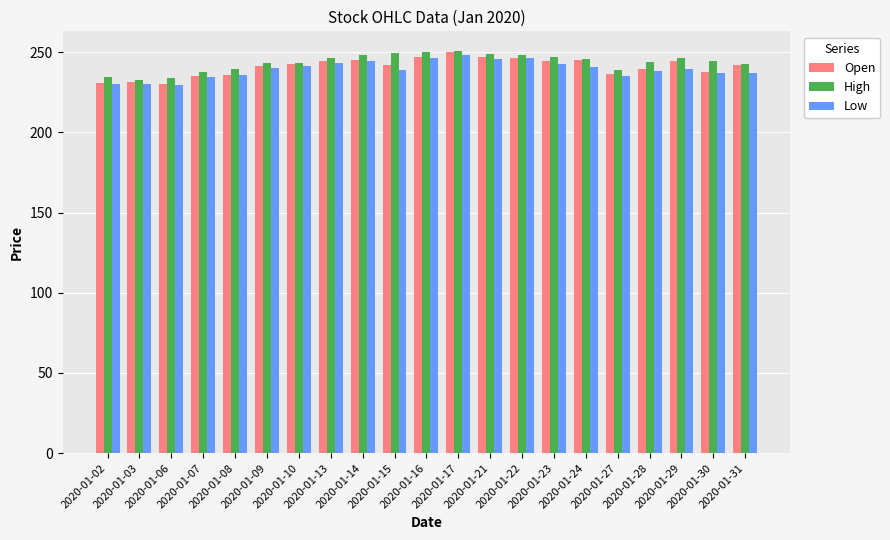

Read the Low value at 2020-01-03.

230.3